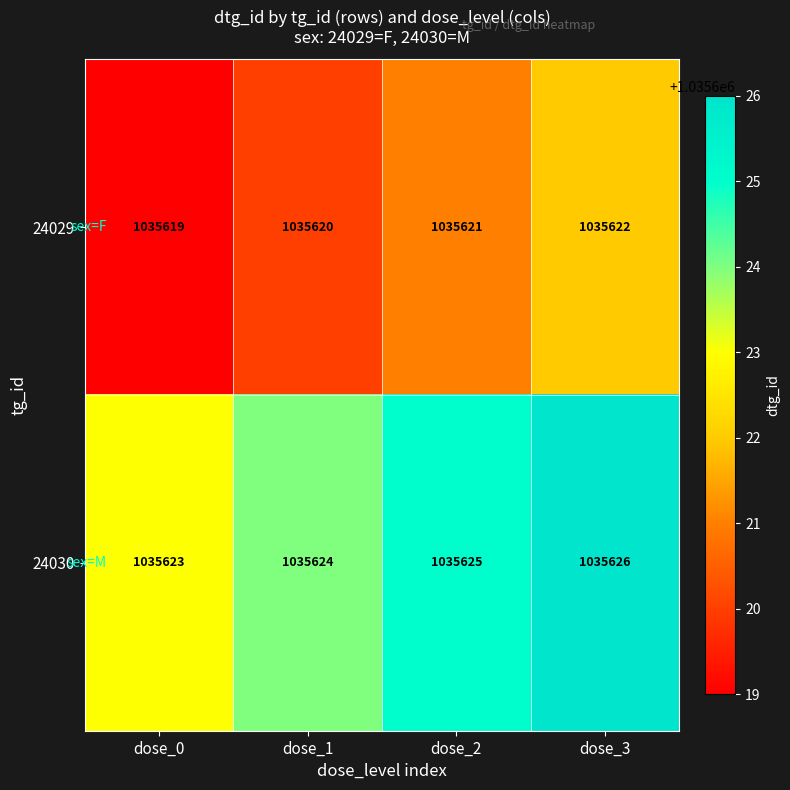

Reading right to left, what are all the values shown in this chart?

24029: dose_3=1035622	dose_2=1035621	dose_1=1035620	dose_0=1035619
24030: dose_3=1035626	dose_2=1035625	dose_1=1035624	dose_0=1035623